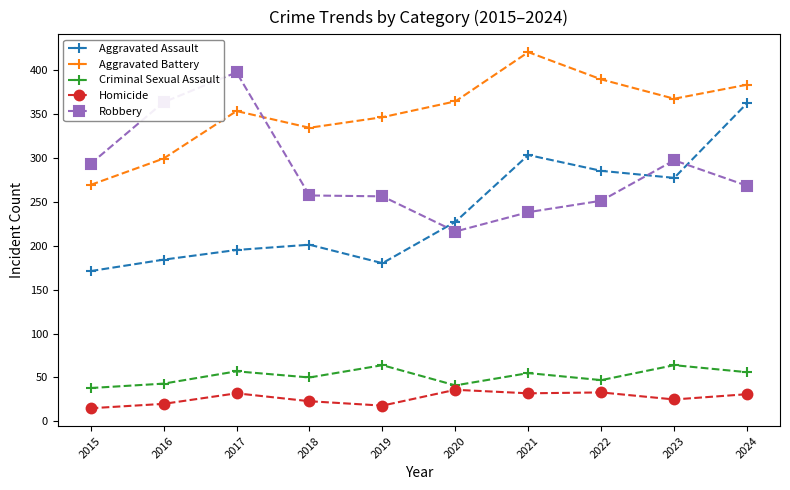

At which label does Aggravated Battery reach its peak?

2021